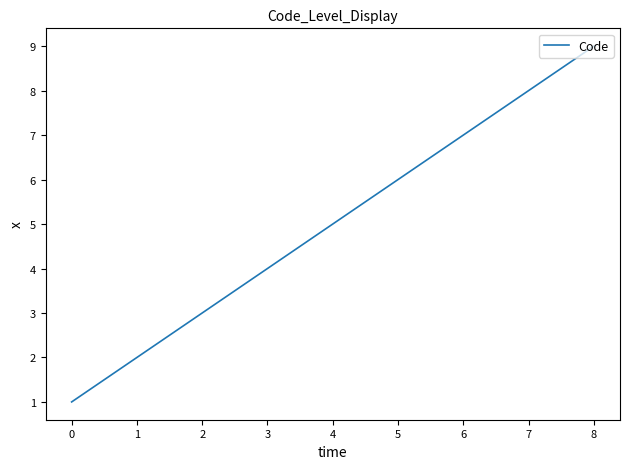

What is the sum of the values at 0 and 2?

4